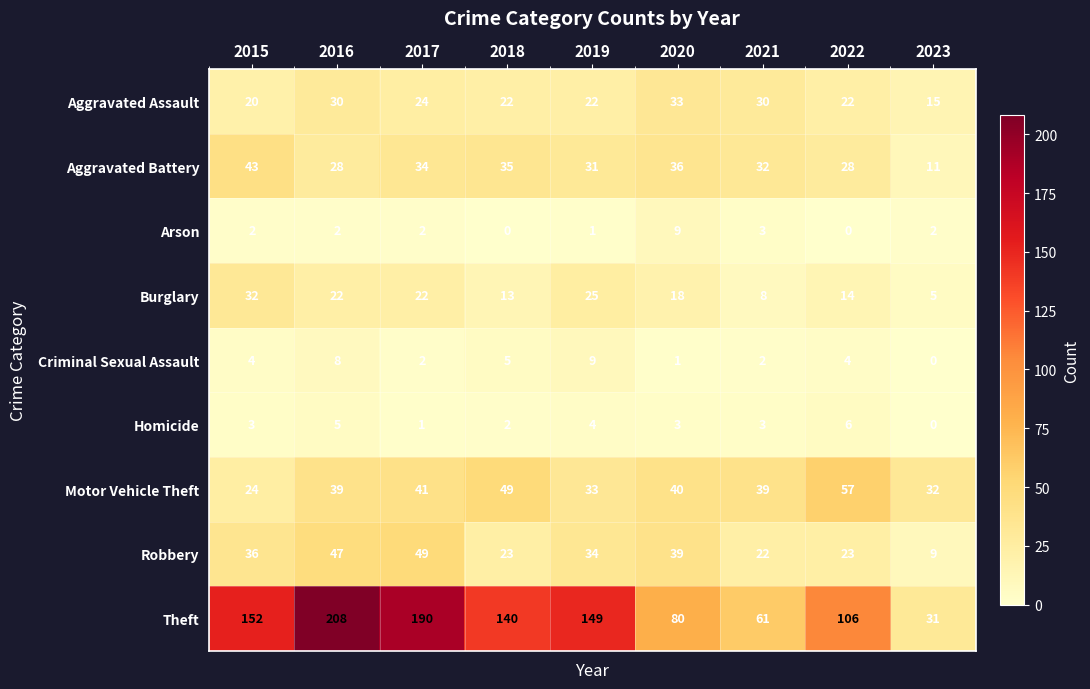

Which series has the widest spread of values?

Theft